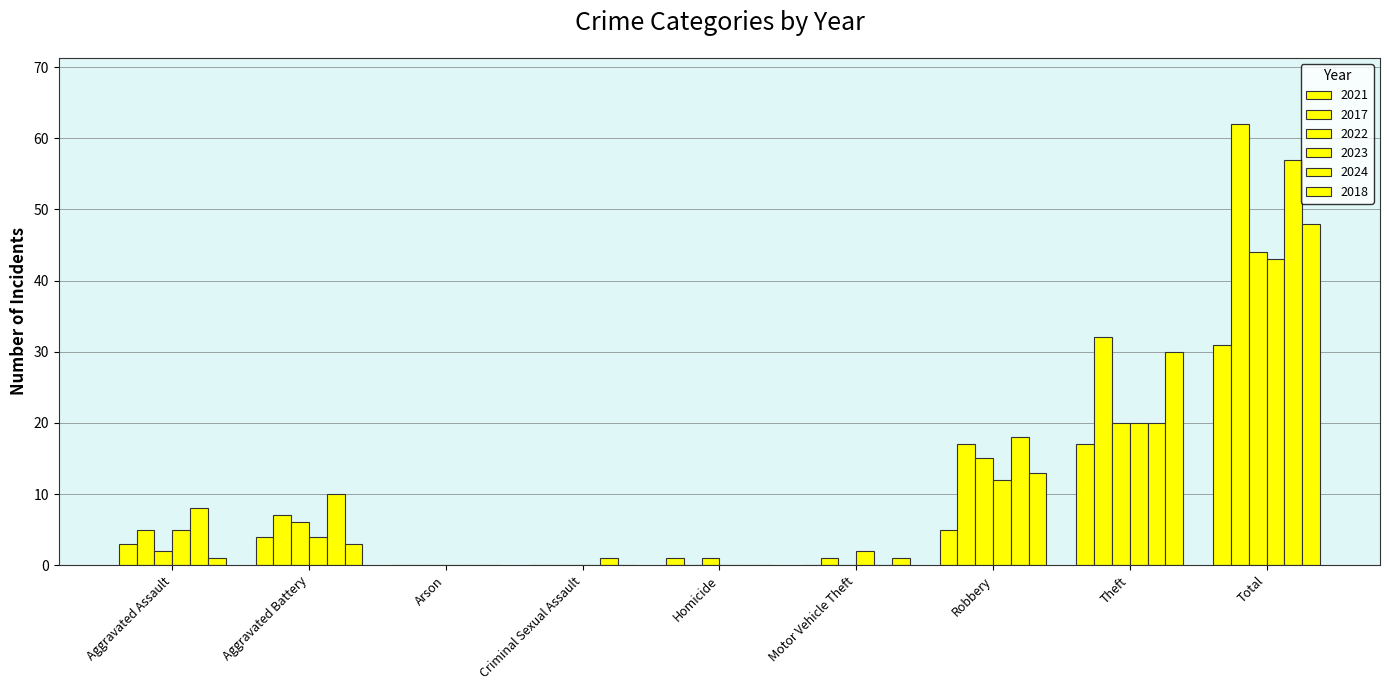

Which series has the largest range (max minus min)?

2017